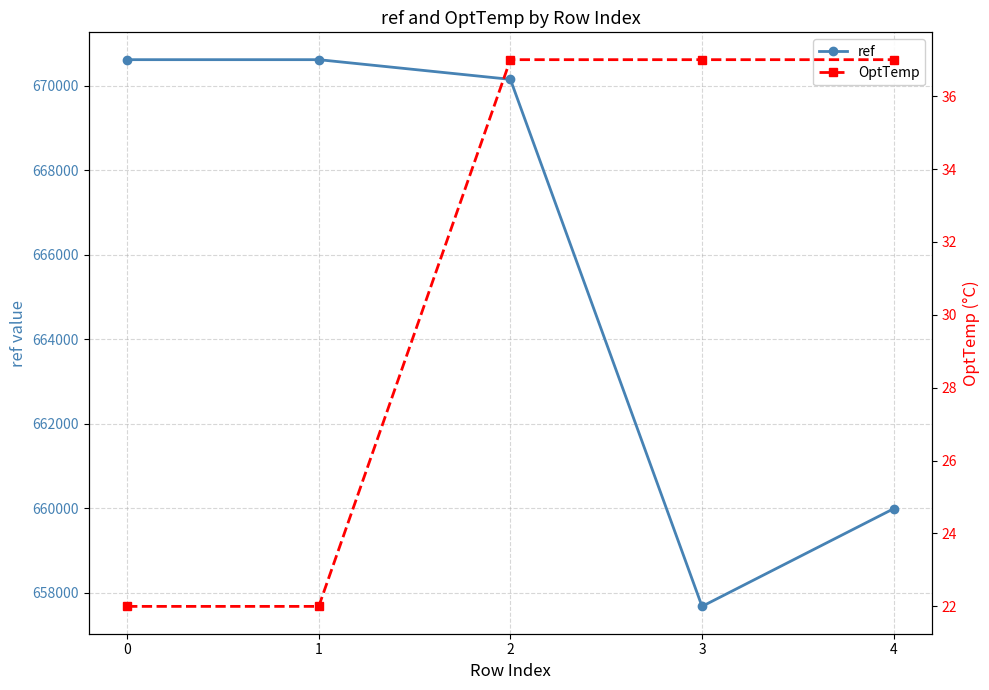

The OptTemp series shows 59 at 3. True or false?

False